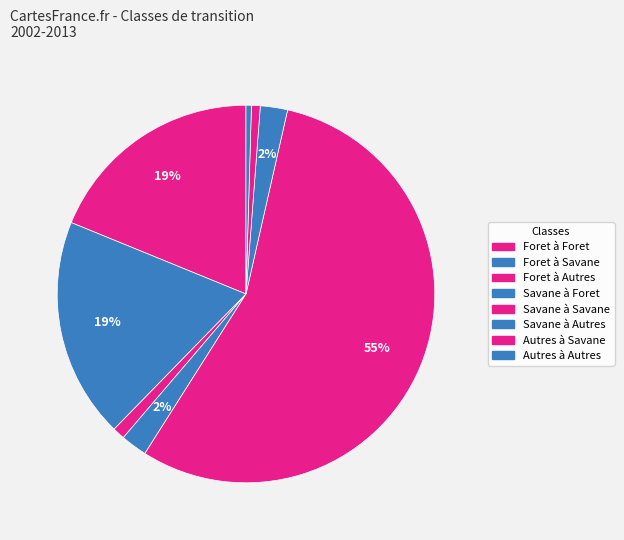

Which category has the biggest portion of the pie?

Savane à Savane